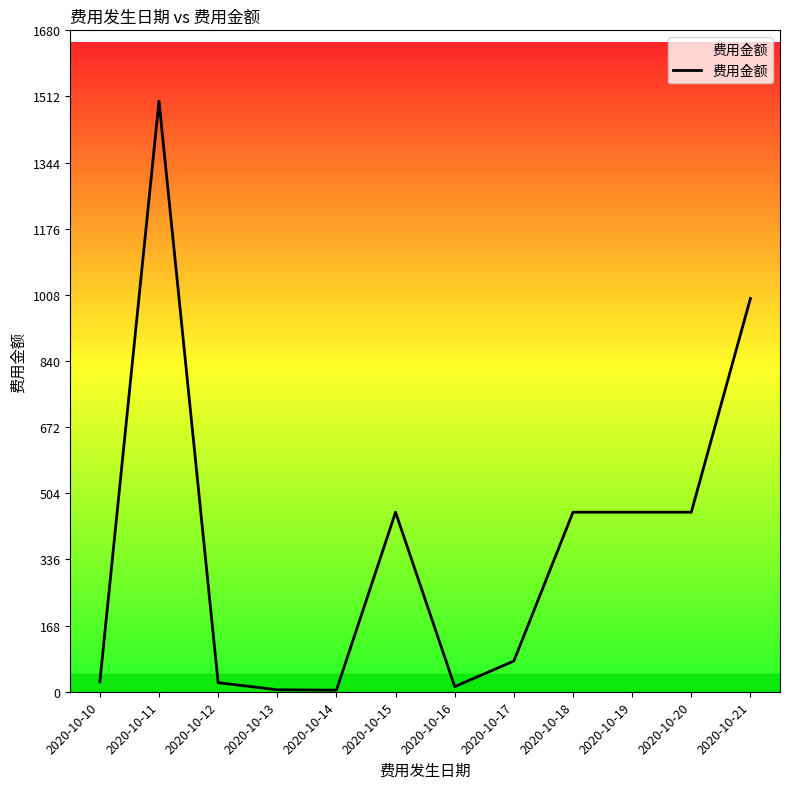

Between 2020-10-20 and 2020-10-13, which is larger?

2020-10-20